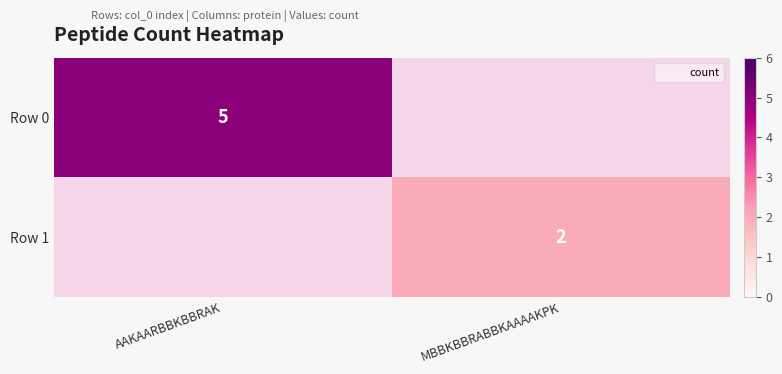

The Row 0 series shows 1.6 at AAKAARBBKBBRAK. True or false?

False